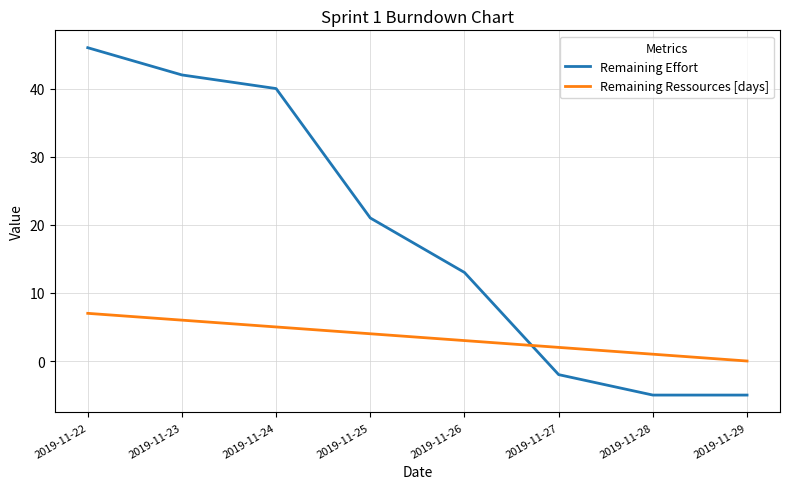

Is this an area chart (filled region under the line)?

No